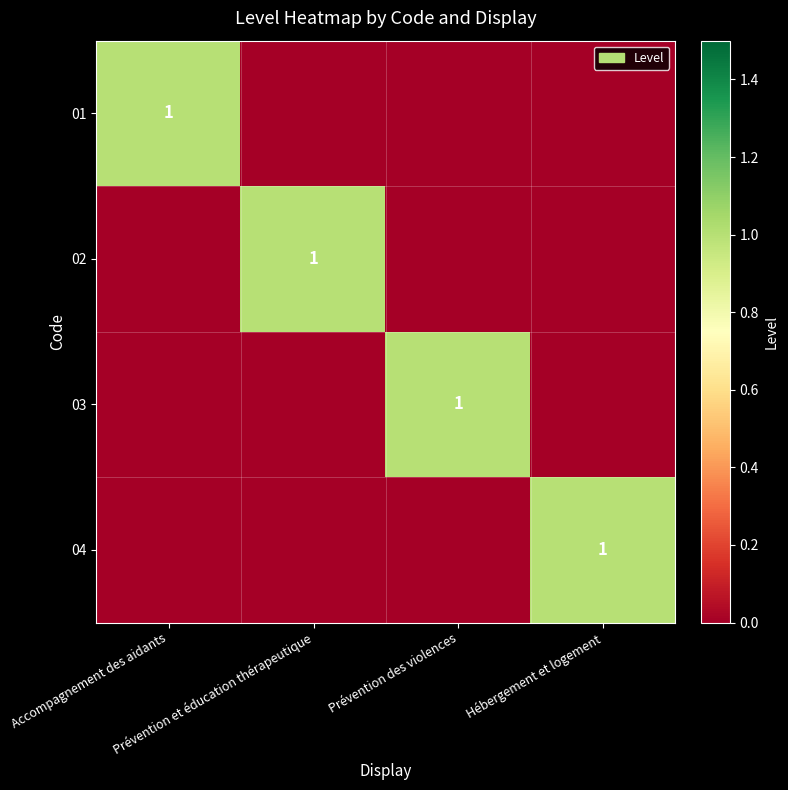

Which label corresponds to the largest value in the chart?

Accompagnement des aidants